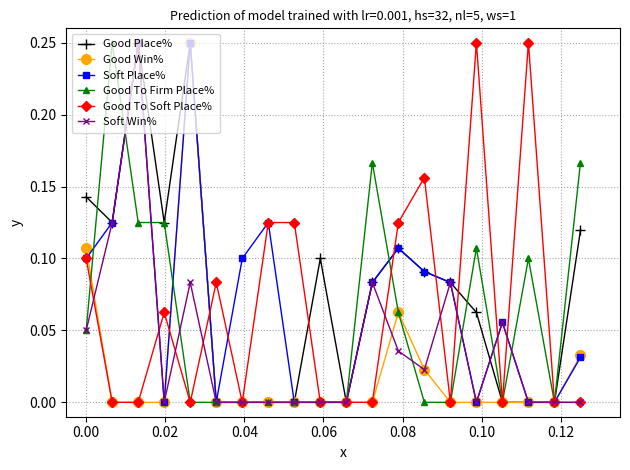

True or false: Good Win% has more than 0 interior local peaks.

True